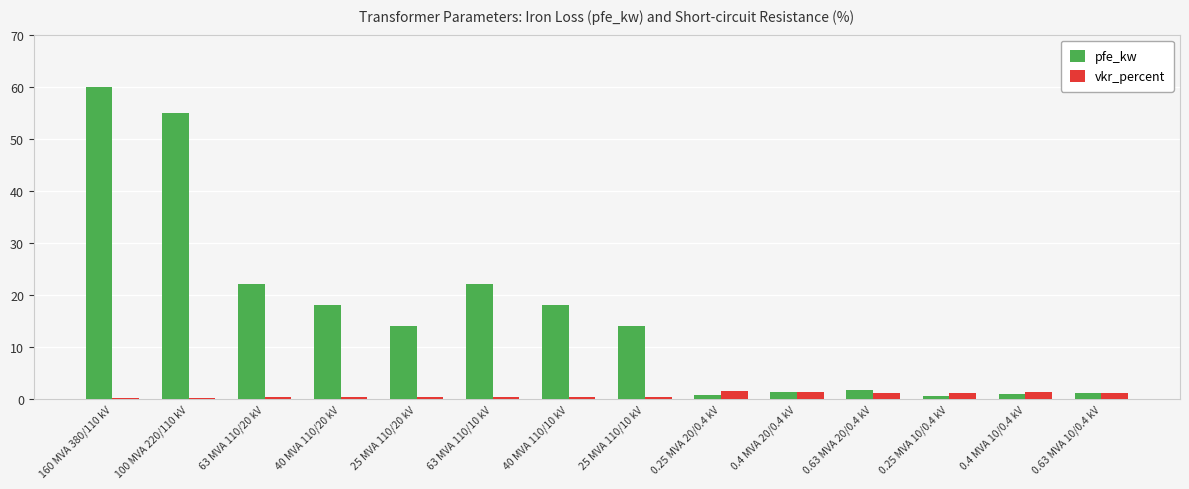

At how many categories does at least one series exceed 47?

2